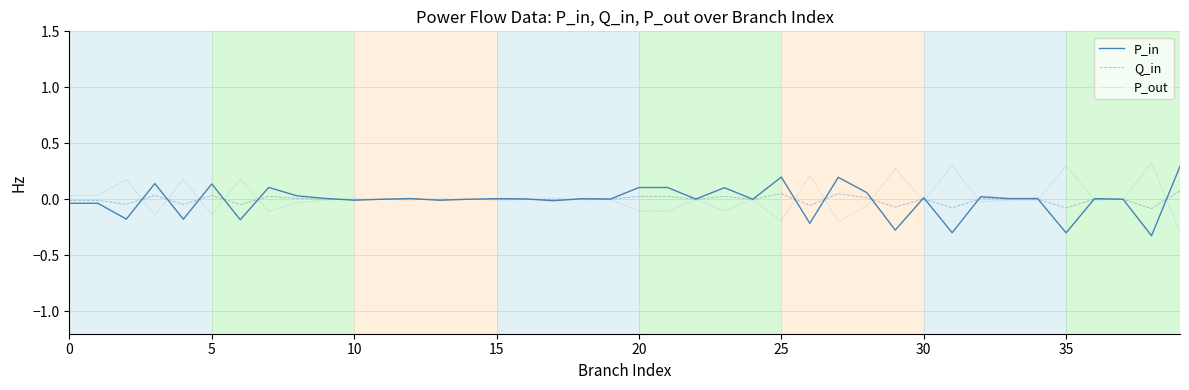

What is the difference between the maximum and second lowest values in the P_in series?

0.6